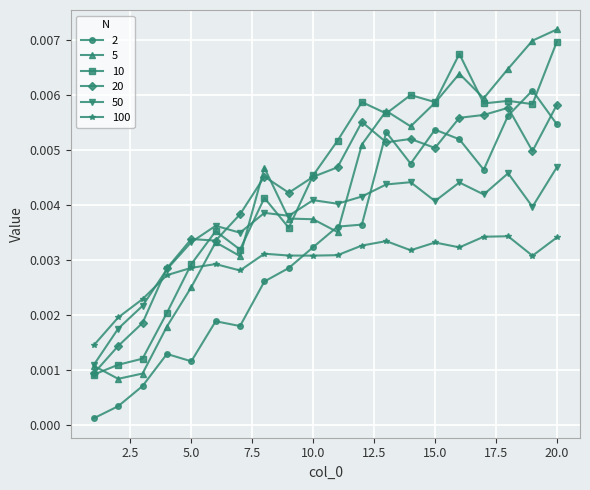

Count the 5 values in the range 0 to 1.

20